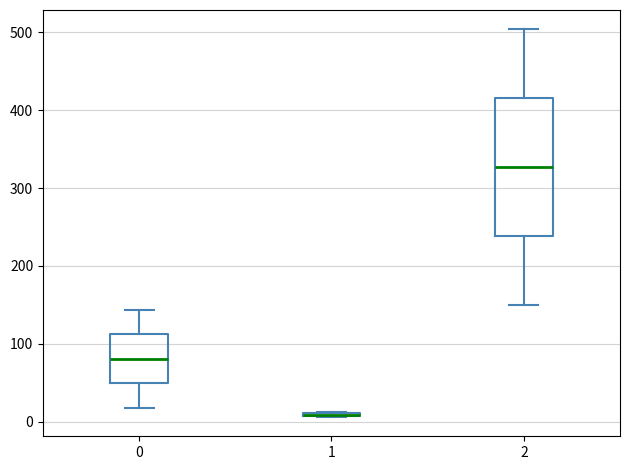

Which box is the tallest, from its lower edge to its upper edge?

2